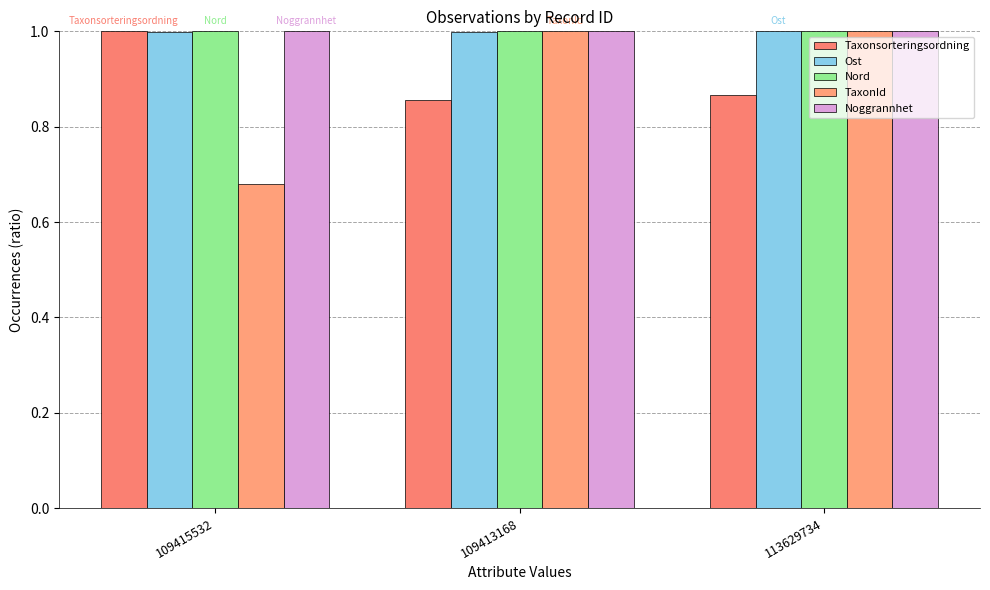

What is the label of the 2nd bar from the right?

109413168